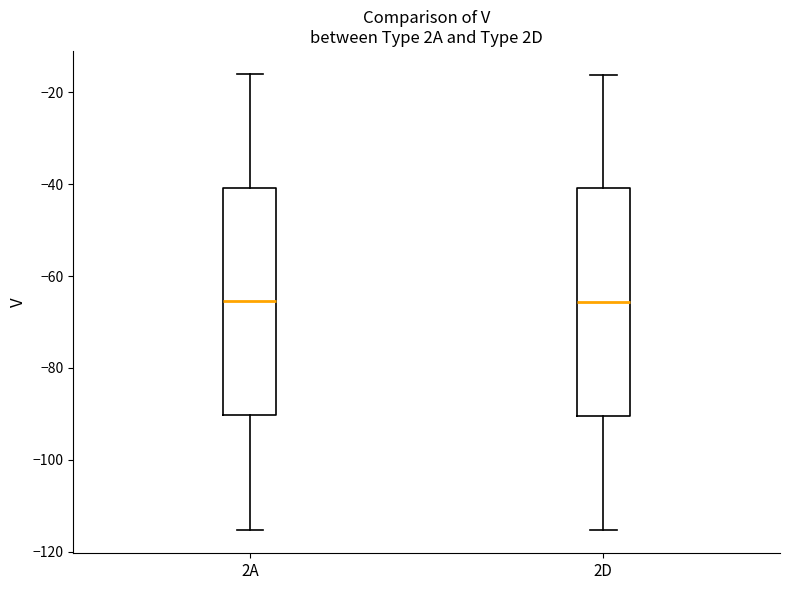

Reading left to right, transcribe this box plot: for each box, give where its median line is, the range the box spans, and where its two whiskers end, as read against the y-axis. The values are not printed on the chart, so give them approximately, as read against the axis.

2A: median -66, box -90 to -40, whiskers -116 to -16
2D: median -66, box -90 to -40, whiskers -116 to -16